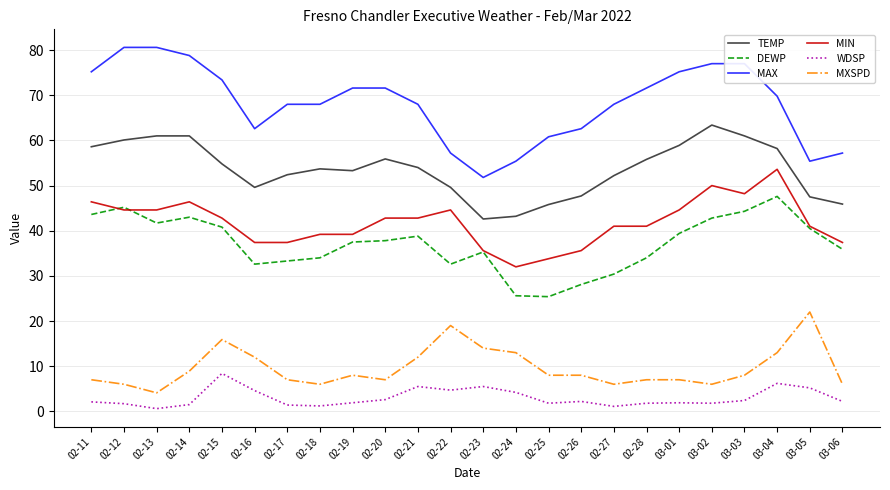

Is it true that MXSPD equals 13.1 at 02-22?

False